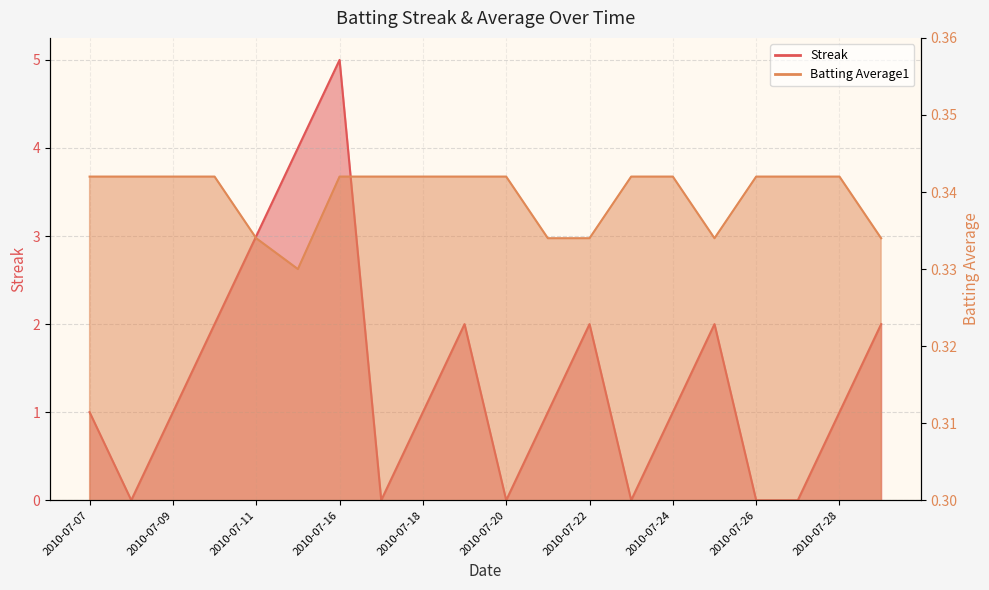

Count the number of categories in the chart.

20